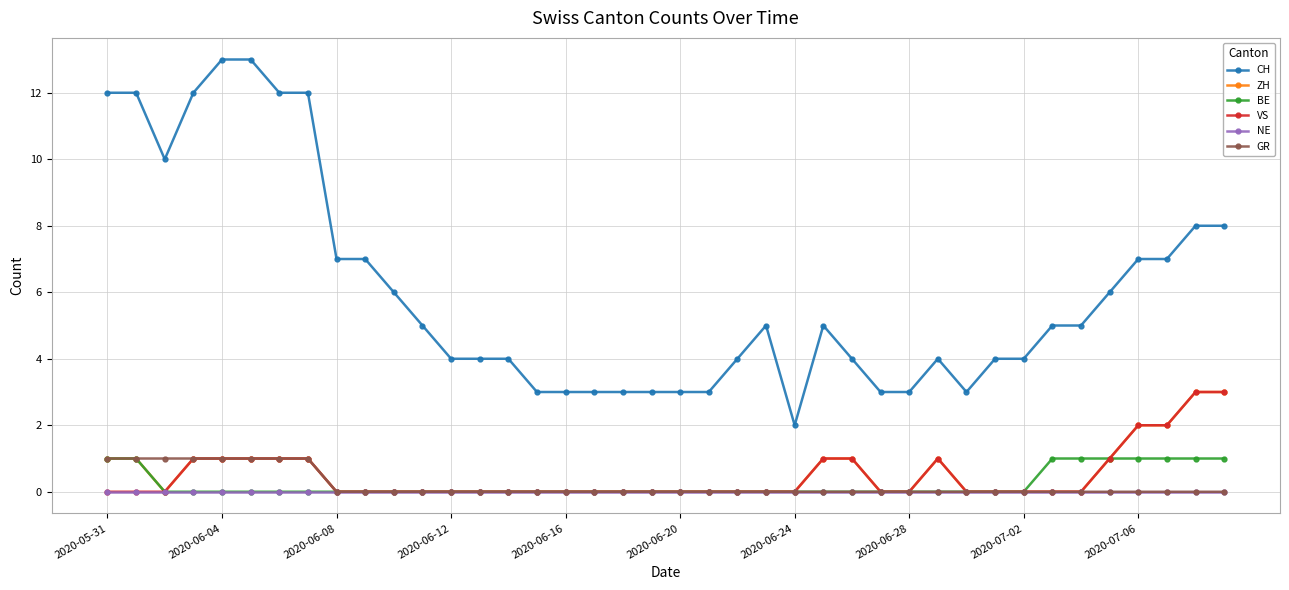

How many lines are shown in the chart?

6